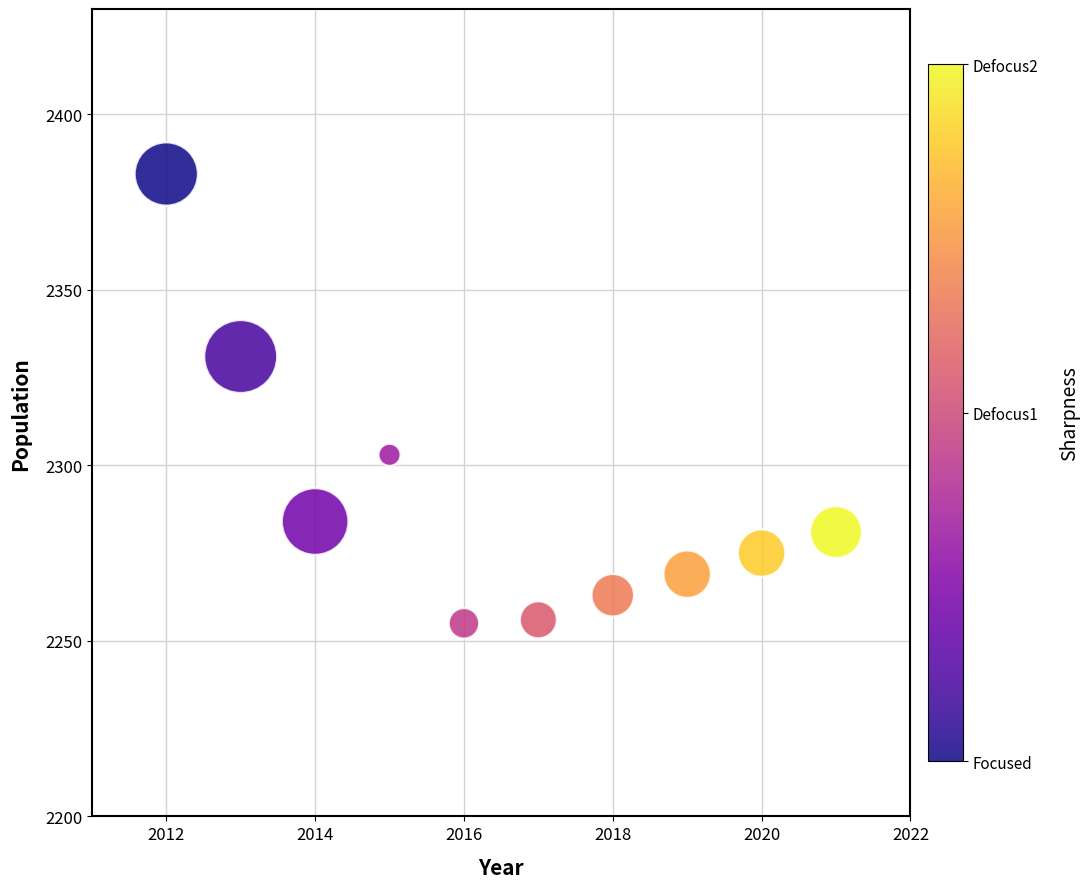

What Y value in the scatter plot is closest to 2319?

2331